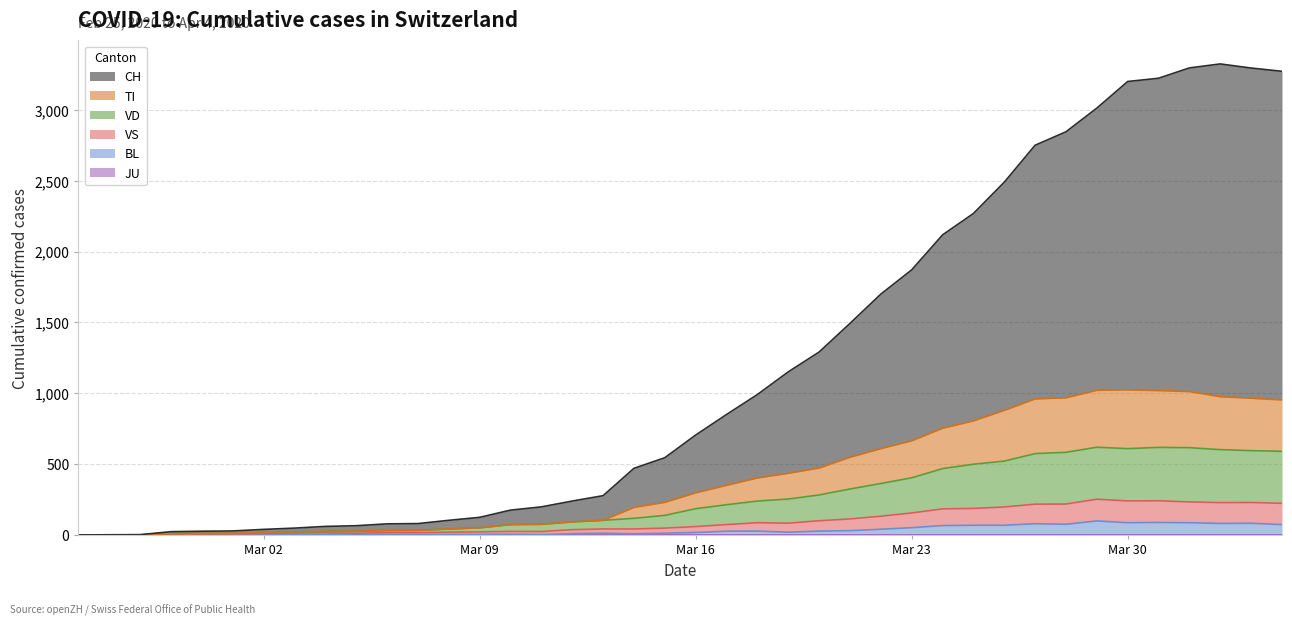

Reading right to left, list all the values displayed in this chart.

CH: 3273	3296	3325	3297	3224	3201	3013	2846	2751	2490	2269	2118	1871	1700	1493	1291	1151	991	850	705	545	470	277	239	198	175	124	103	80	78	65	60	48	39	28	26	23	2	1	0
TI: 953	965	976	1012	1019	1024	1021	968	960	879	805	753	664	609	548	472	435	402	350	297	230	194	103	92	75	73	50	42	32	31	26	25	21	17	12	11	10	0	0	0
VD: 590	595	602	616	618	609	619	583	574	521	499	468	403	363	324	282	253	239	213	185	138	117	103	92	75	73	50	42	32	31	26	25	21	17	12	11	10	0	0	0
VS: 223	229	228	233	241	240	252	218	217	197	187	184	155	132	113	100	83	86	73	59	48	42	42	37	24	25	21	20	16	16	12	14	13	11	8	7	6	0	0	0
BL: 73	82	81	86	88	86	99	75	79	68	68	66	51	40	30	27	19	27	26	17	12	8	12	9	3	5	4	4	4	4	1	1	1	1	1	1	0	0	0	0